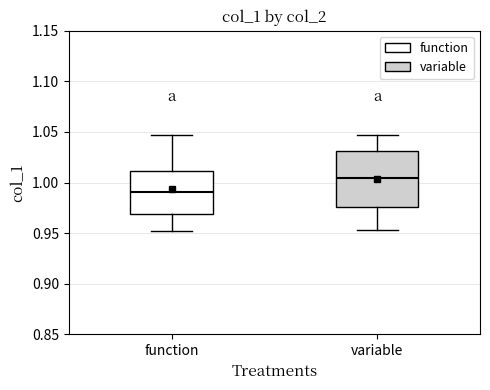

Where does the median line of the box for variable sit on the y-axis? The values are not printed on the chart, so give them approximately, as read against the axis.

1.005